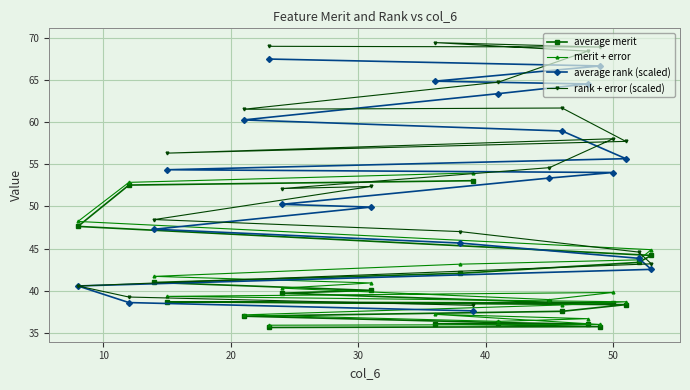

What is the minimum value for merit + error?

35.9